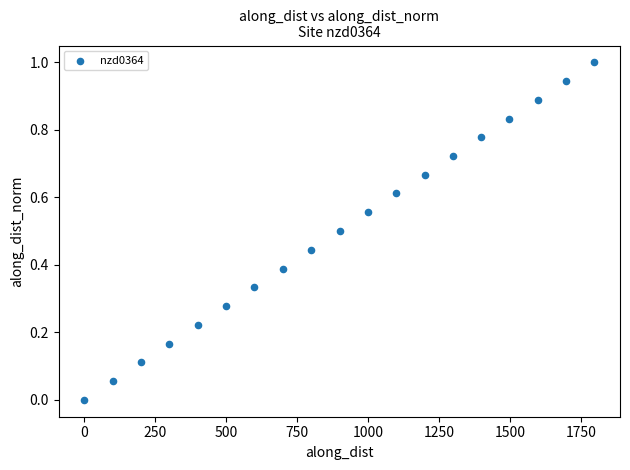

What is the range of X values (max minus min)?

1798.0